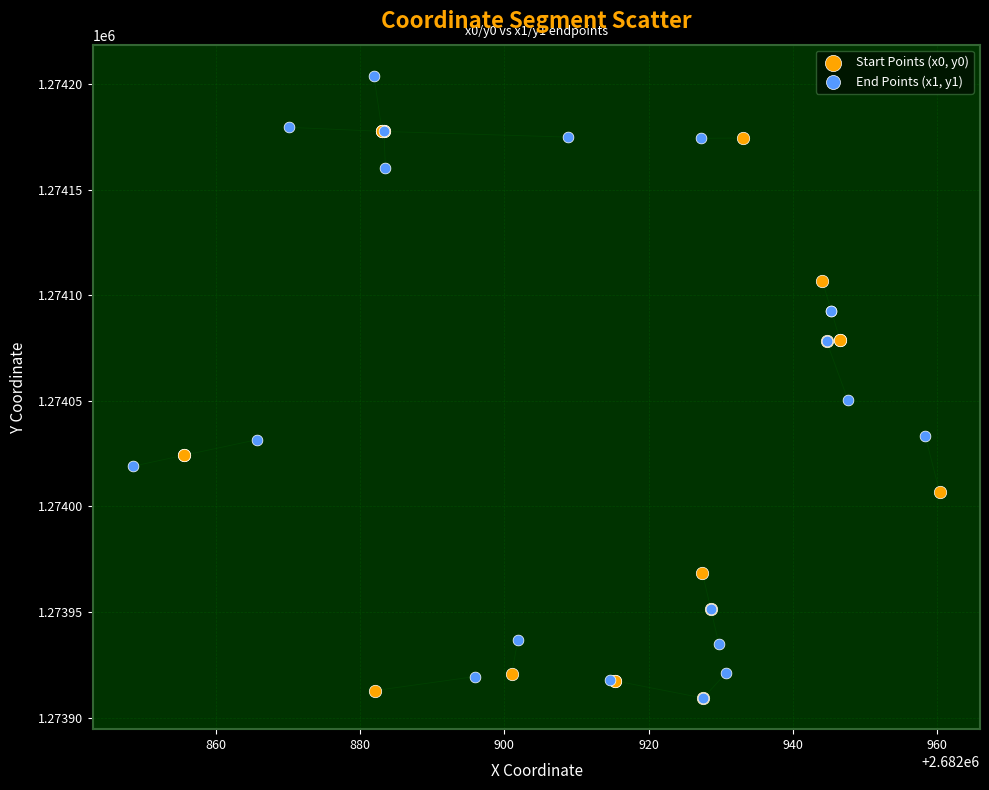

Which series contains the highest Y value?

End Points (x1, y1)